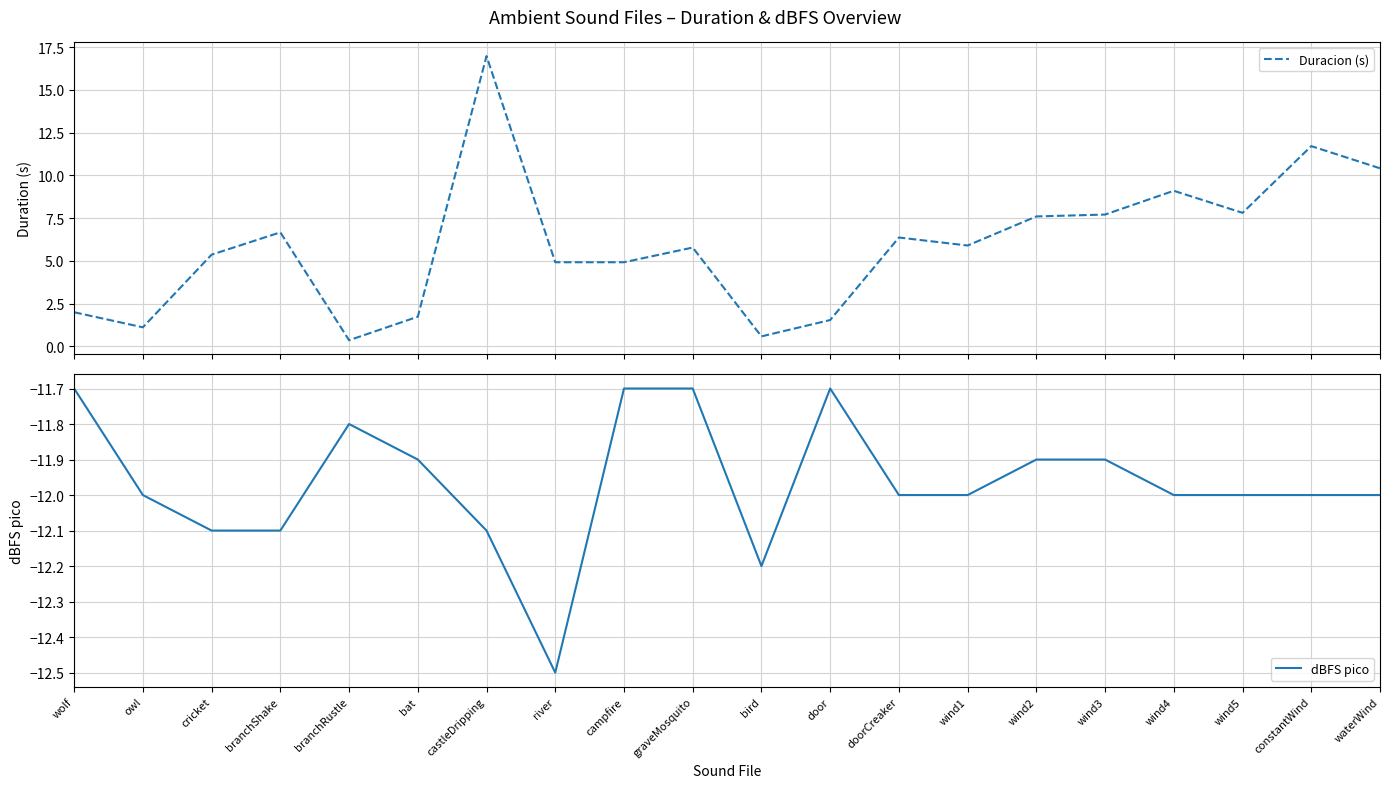

True or false: dBFS pico and Duracion (s) intersect in this chart.

False